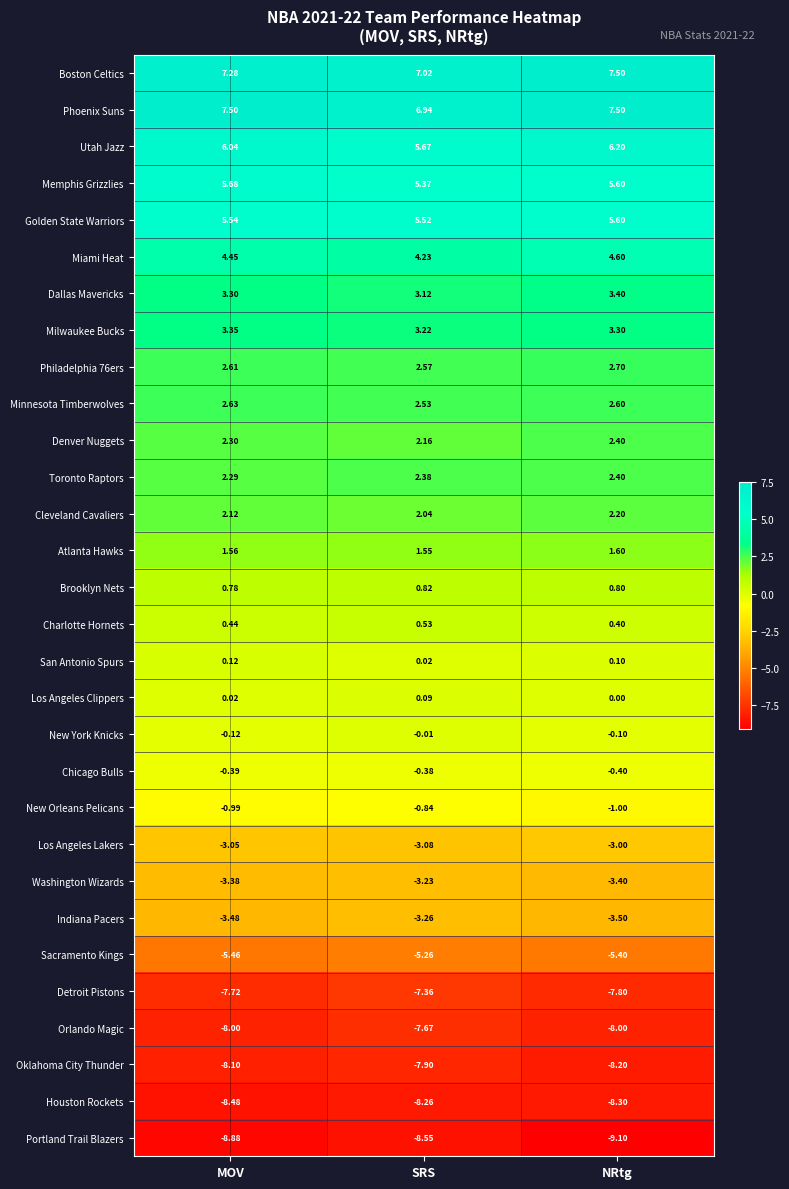

Which series has the largest total across all categories?

Phoenix Suns